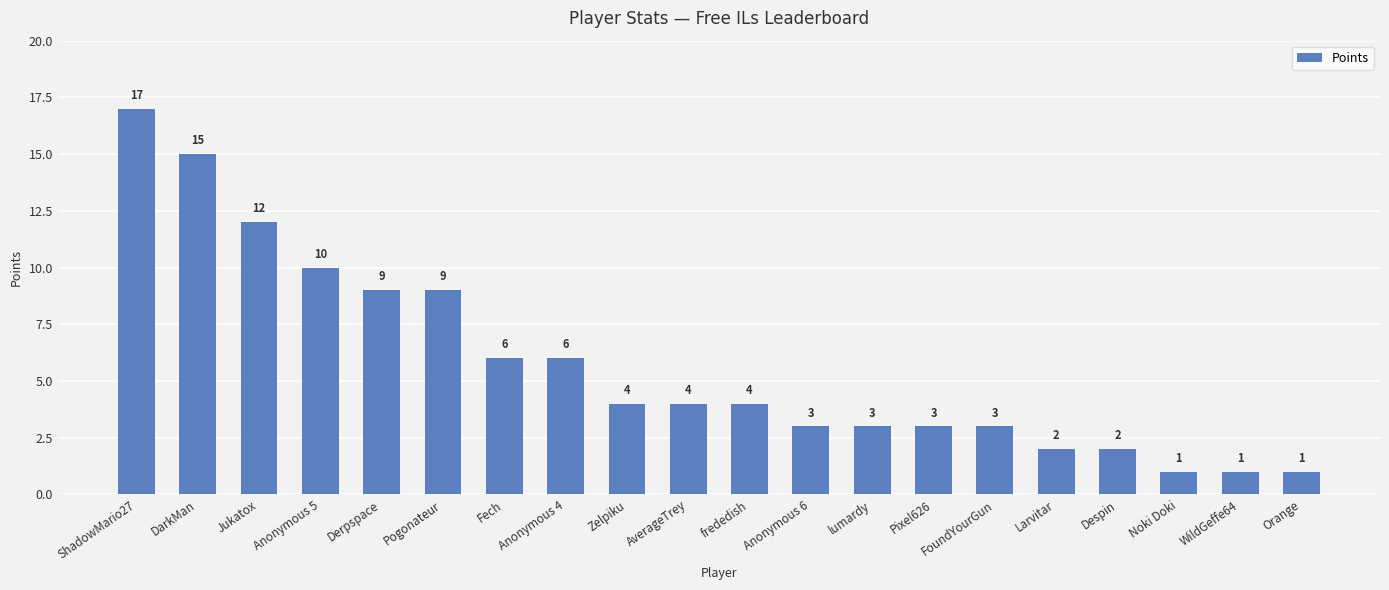

What is the difference between the maximum and minimum values?

16